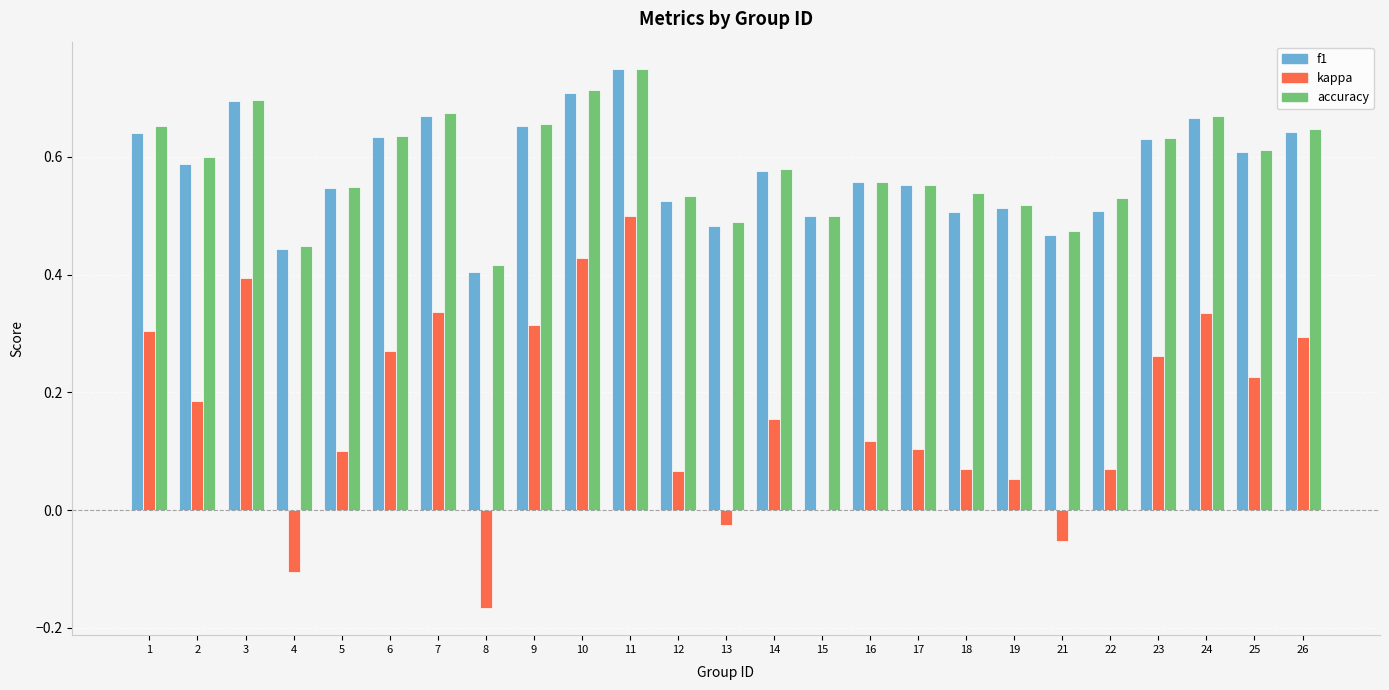

What is the sum of the f1 values at 26 and 18?

1.1